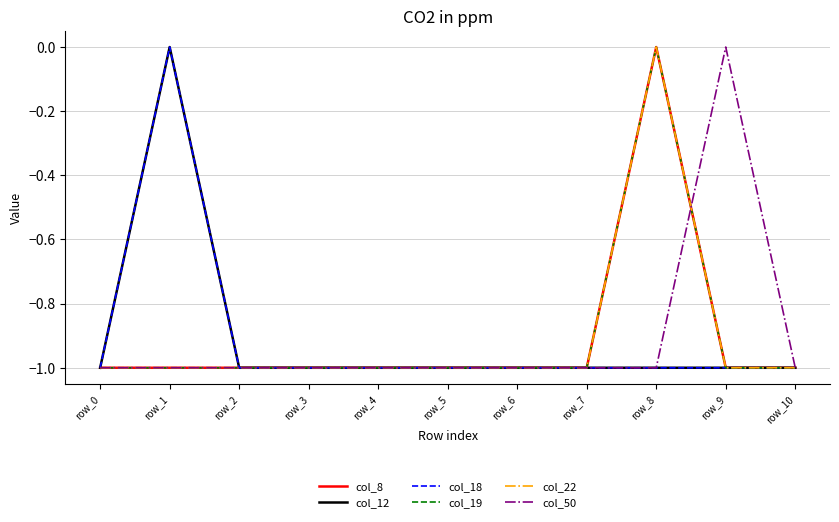

What is the minimum value for col_8?

-1